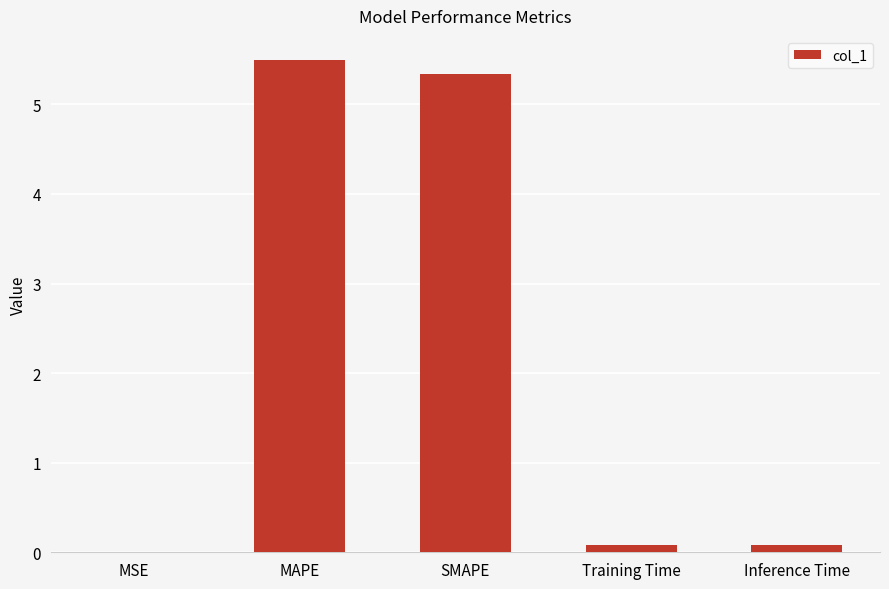

The value at MSE is 0.0. True or false?

True